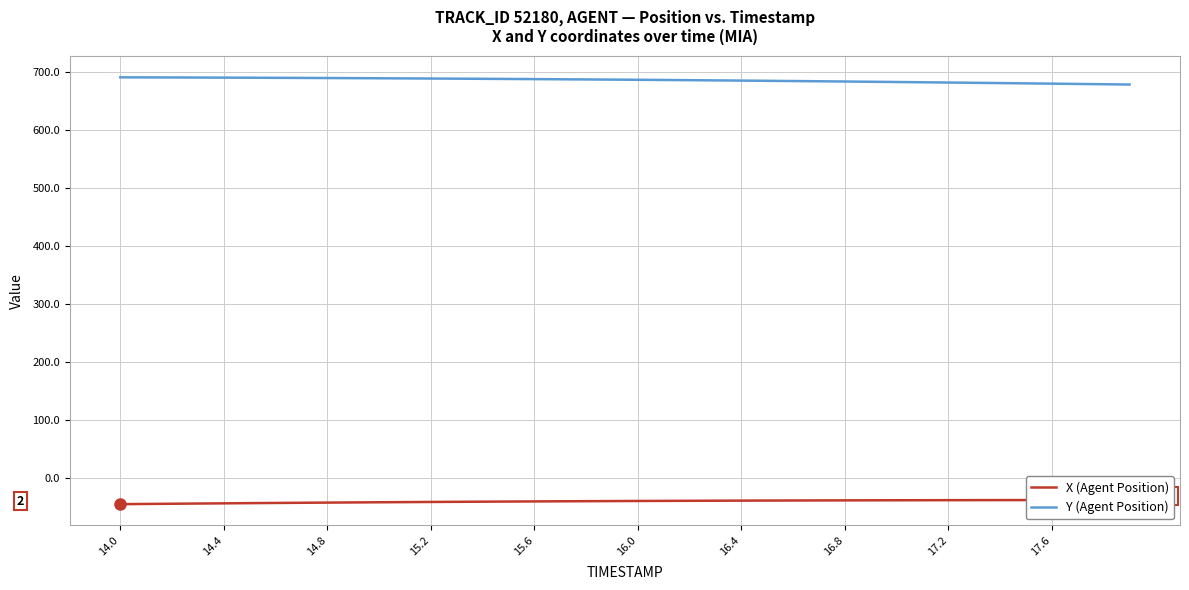

What is the difference between the maximum and minimum values in the X (Agent Position) series?

7.2